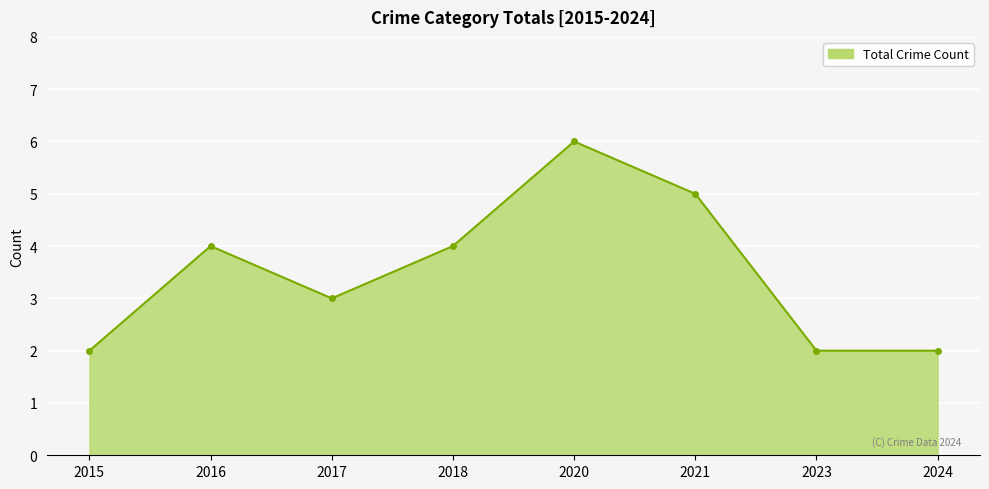

What value does the data have at 2017?

3